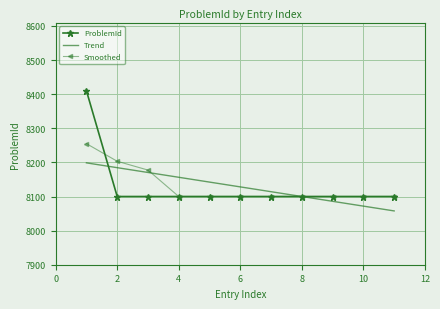

Which series has the widest spread of values?

ProblemId